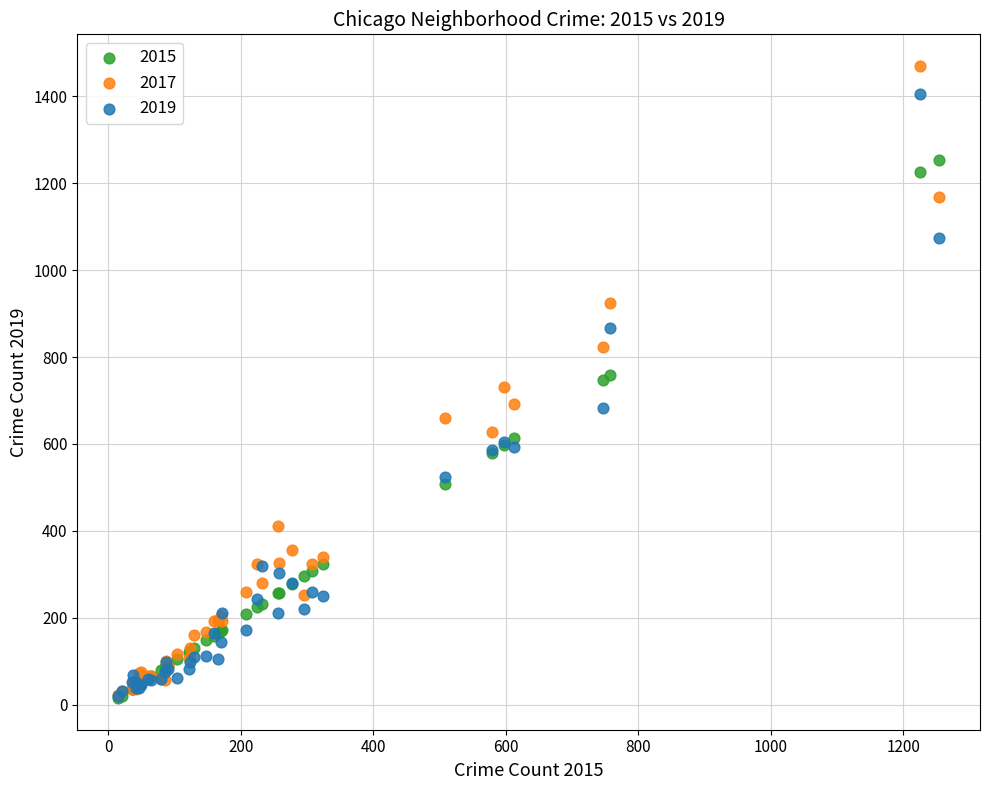

What are all the series names shown in the legend?

2015, 2017, 2019